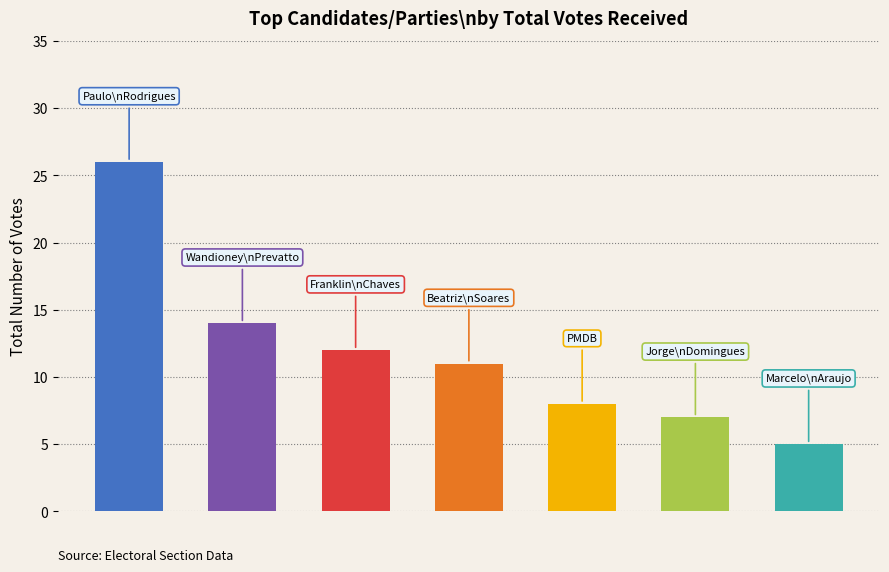

What is the smallest value displayed?

5